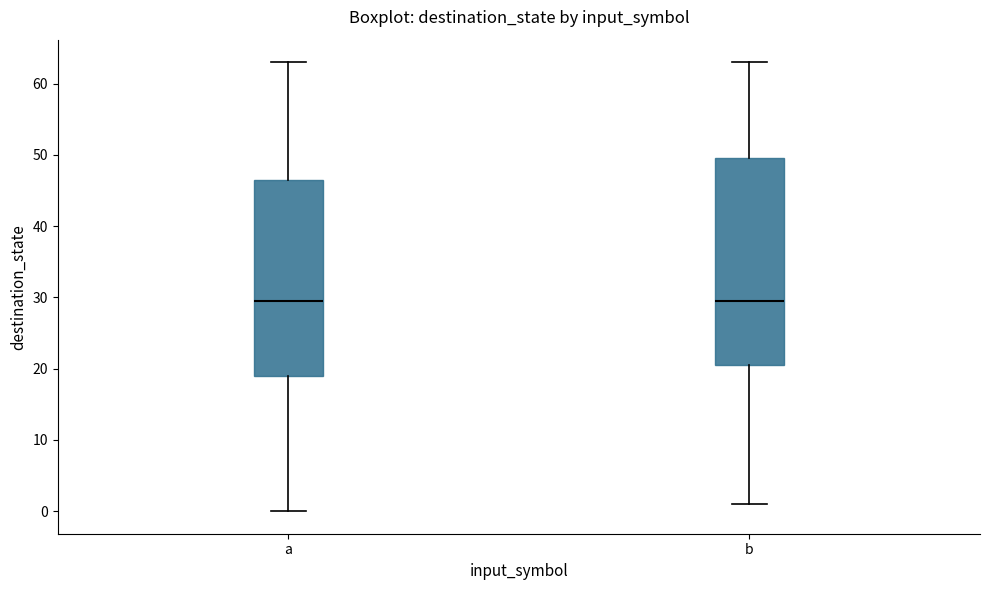

Reading left to right, transcribe this box plot: for each box, give where its median line is, the range the box spans, and where its two whiskers end, as read against the y-axis. The values are not printed on the chart, so give them approximately, as read against the axis.

a: median 30, box 19 to 47, whiskers 0 to 63
b: median 30, box 21 to 50, whiskers 1 to 63